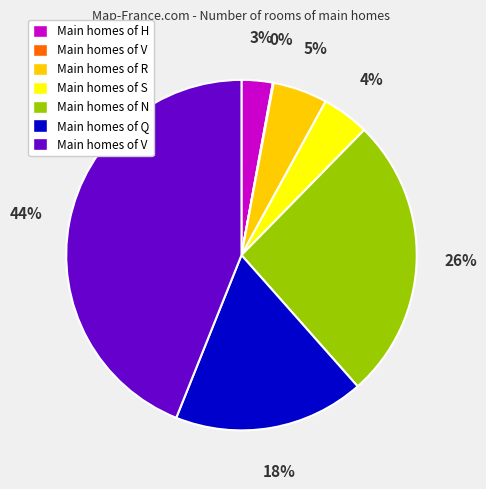

Is there a majority slice in this chart?

No